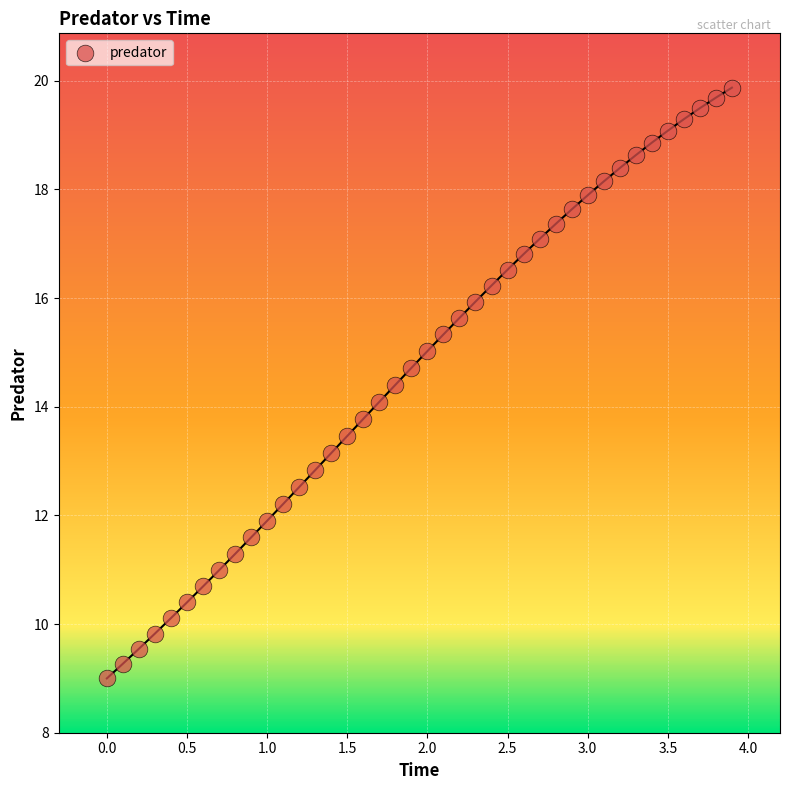

What is the range of Y values (max minus min)?

10.9